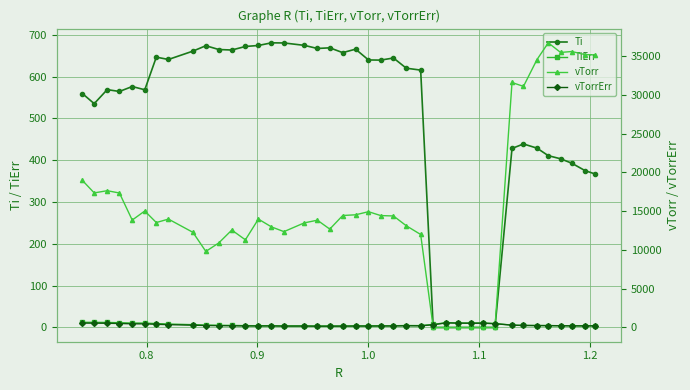

True or false: Ti has more than 1 interior local peaks.

True